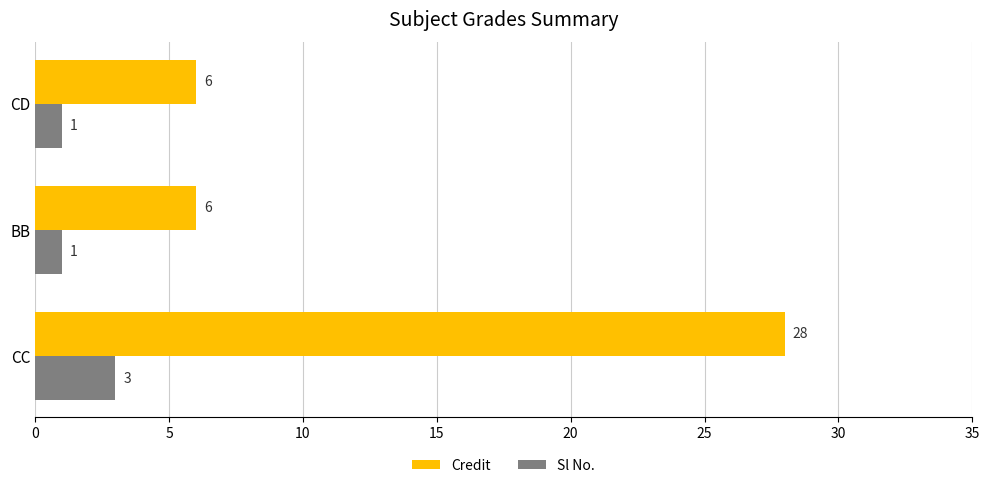

How many Sl No. values are between 1 and 3?

3